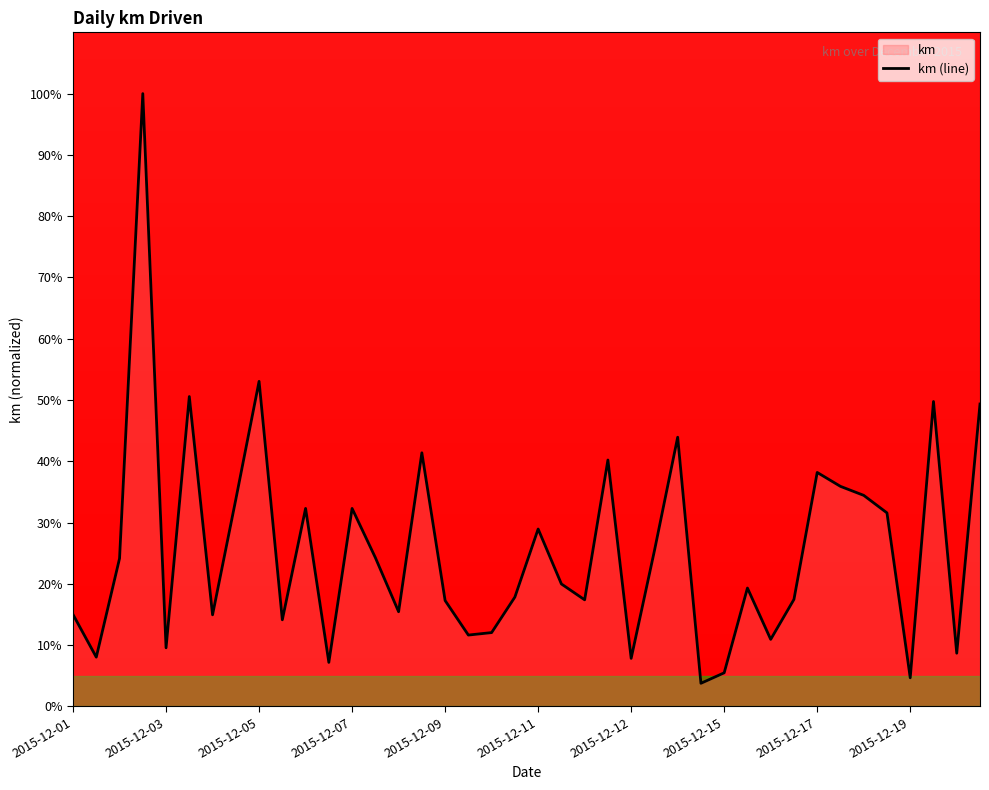

The chart shows a value of 1.0 at 2015-12-19. True or false?

False